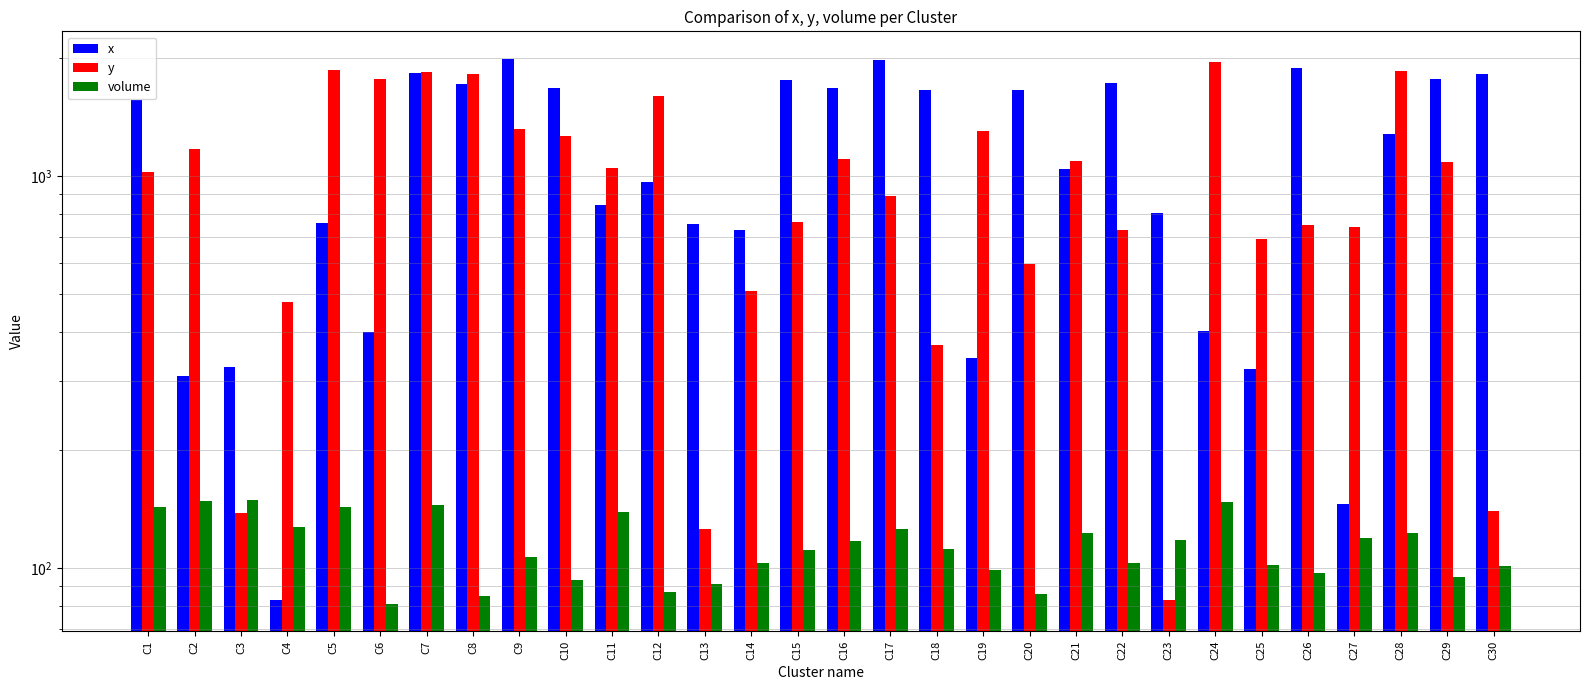

At which label does y first exceed 1048?

C2